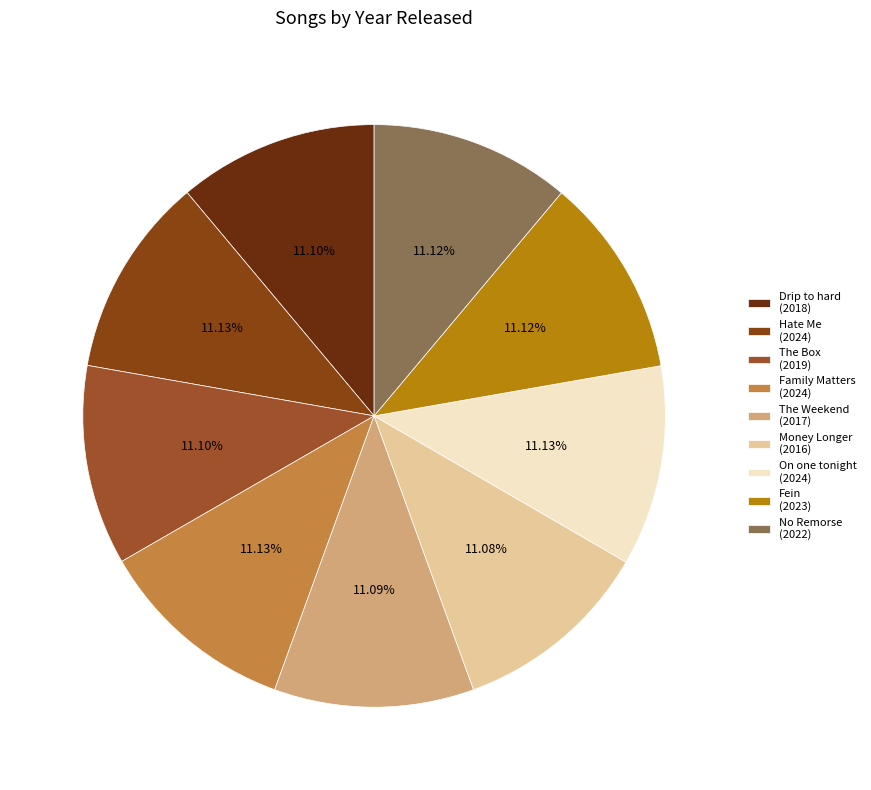

How much of the chart is everything except On one tonight?

88.9%